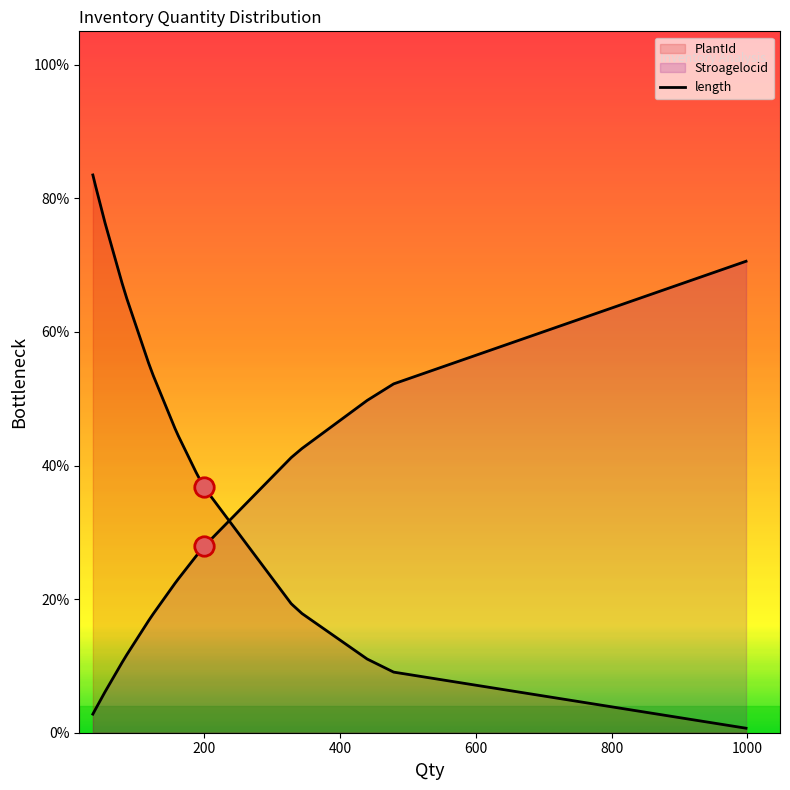

What is the difference between the maximum and second lowest values?

0.7